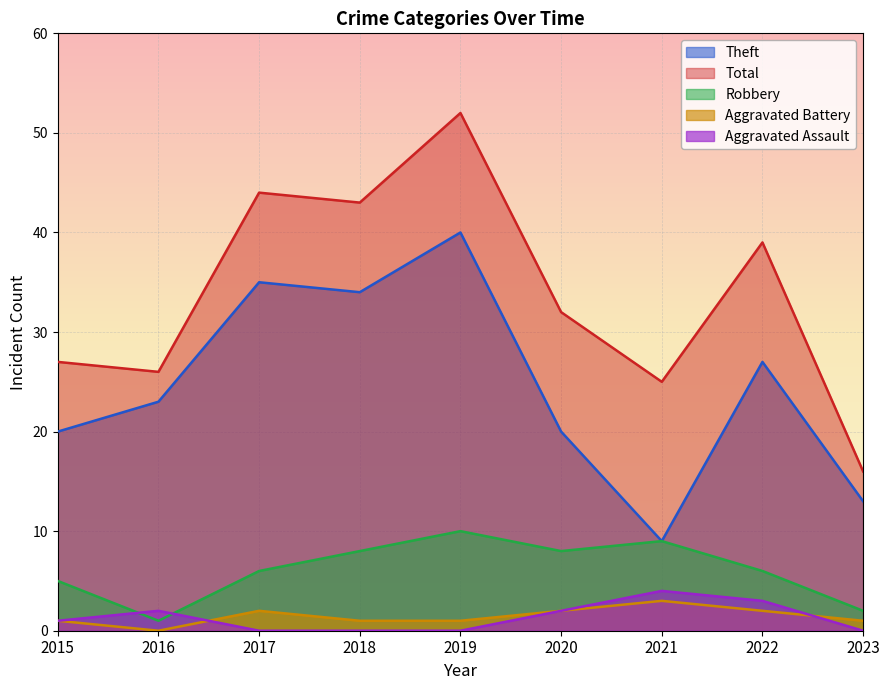

True or false: Theft has more than 0 interior local peaks.

True